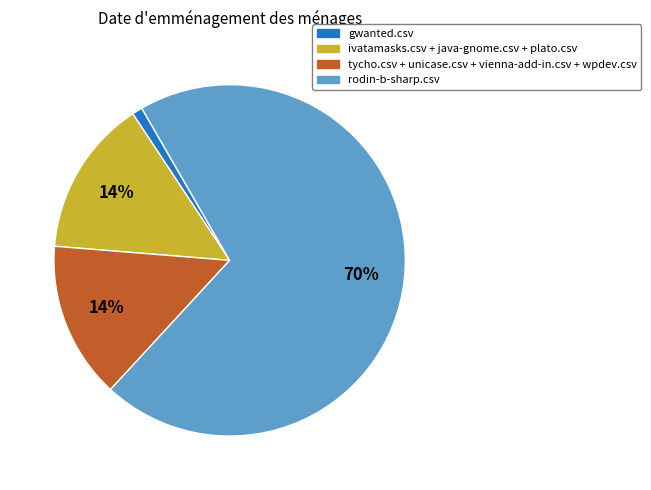

To the nearest percent, what is the average slice percentage?

25%